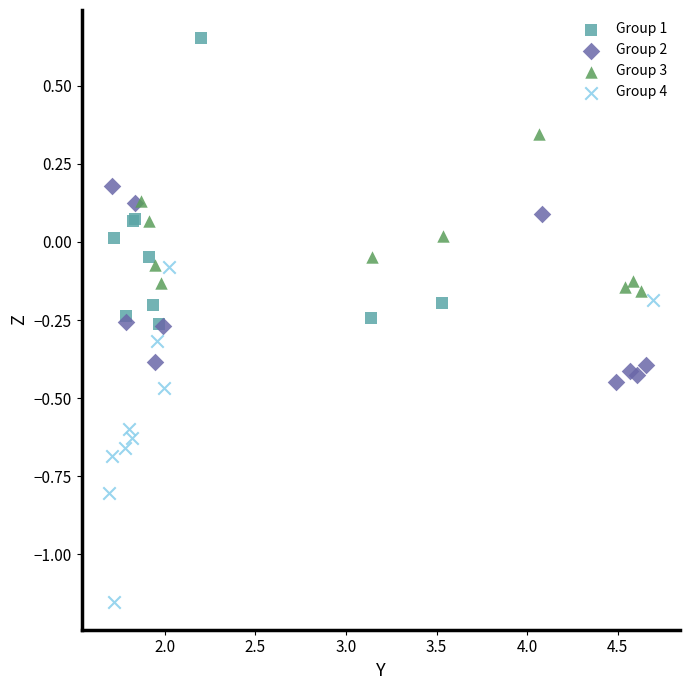

Which series reaches the minimum Y coordinate?

Group 4